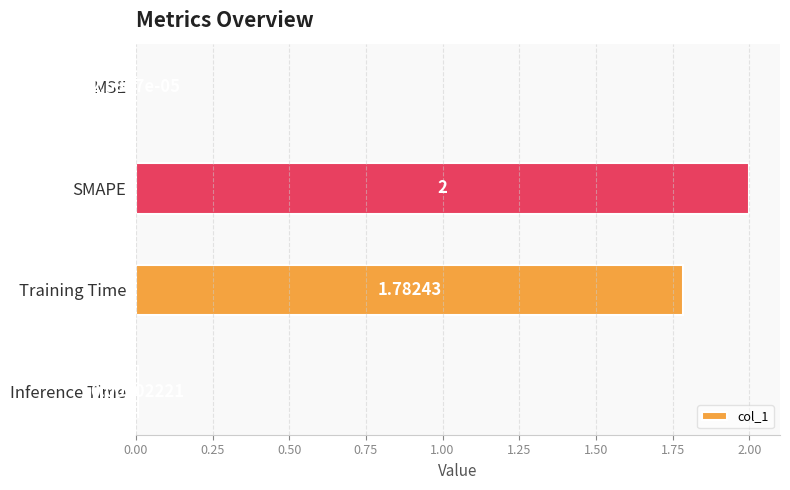

What is the change in value from SMAPE to Inference Time?

-2.0